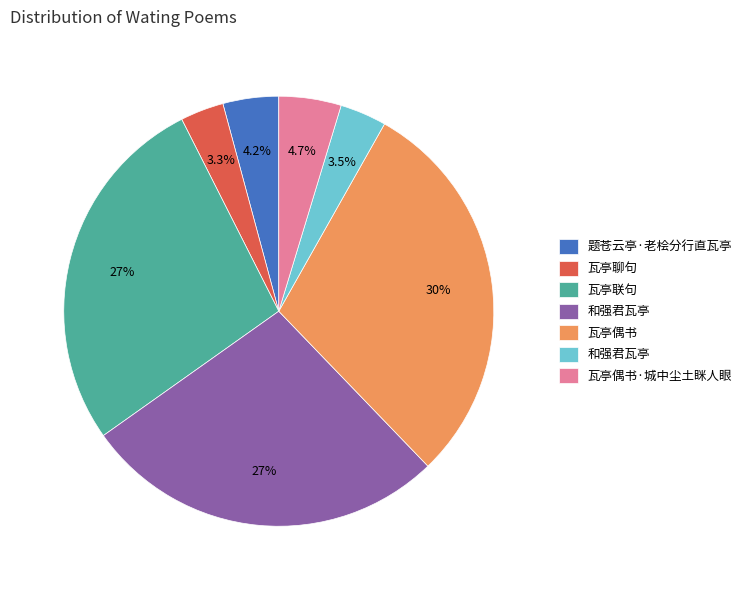

To the nearest percent, what is the average slice percentage?

14%